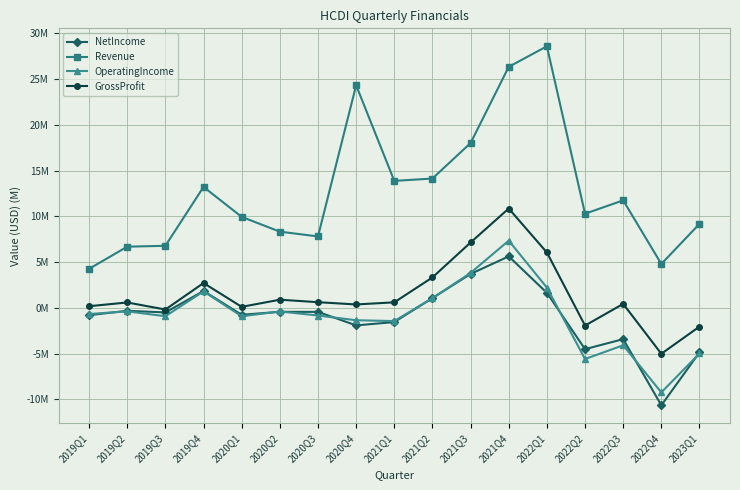

In OperatingIncome, how many points are lower than both neighbors (excluding endpoints)?

5